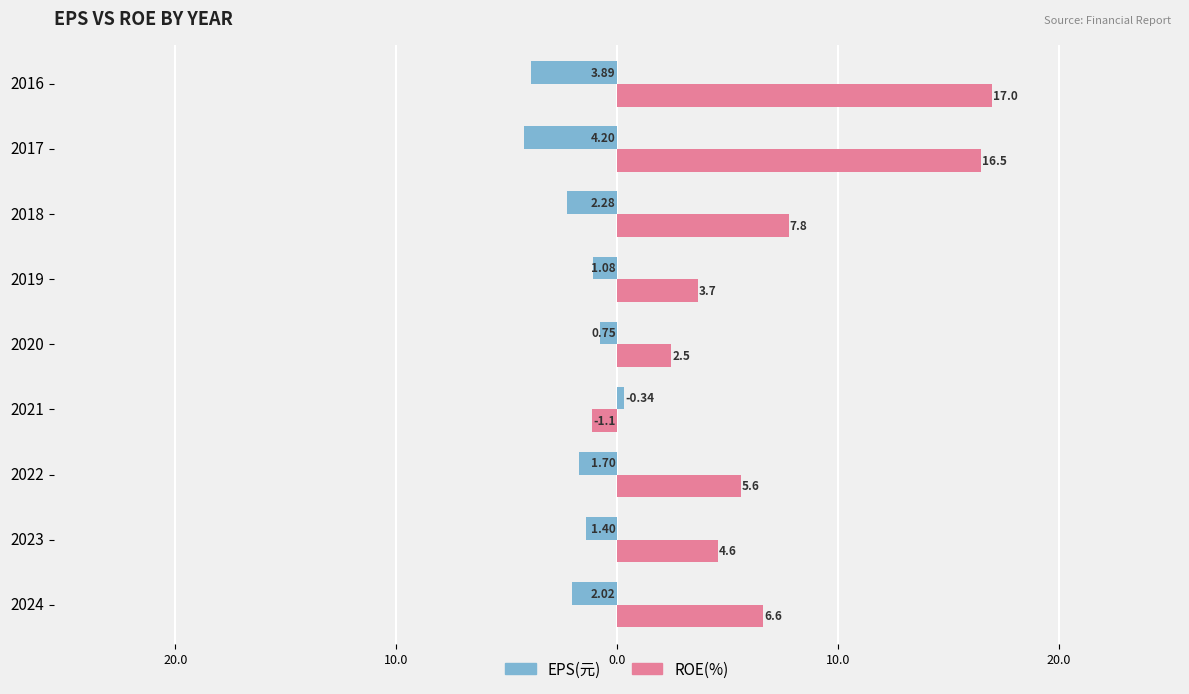

Reading right to left, transcribe all the data shown in this chart.

EPS(元): -3.9	-4.2	-2.3	-1.1	-0.8	0.3	-1.7	-1.4	-2.0
ROE(%): 17.0	16.5	7.8	3.7	2.5	-1.1	5.6	4.6	6.6